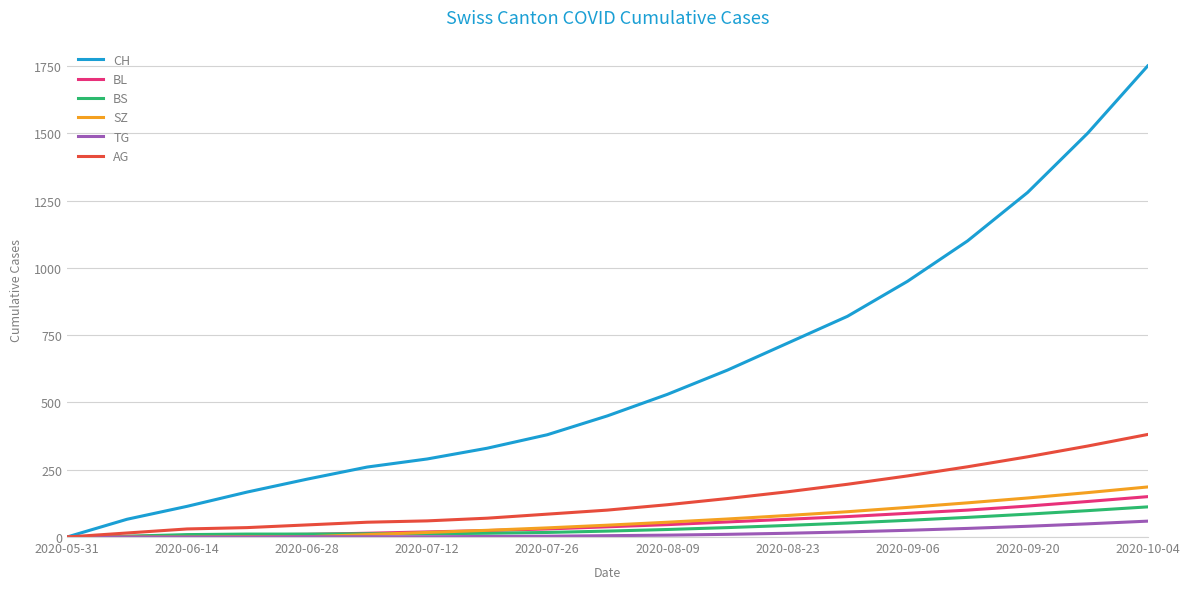

What is the average value of the TG series?

14